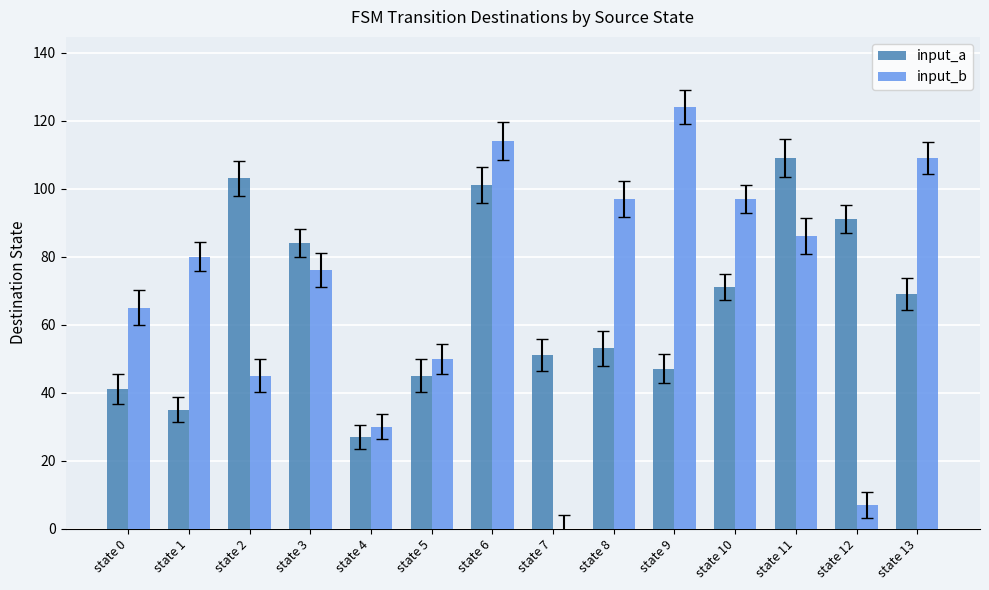

At which category is the sum across all series the highest?

state 6